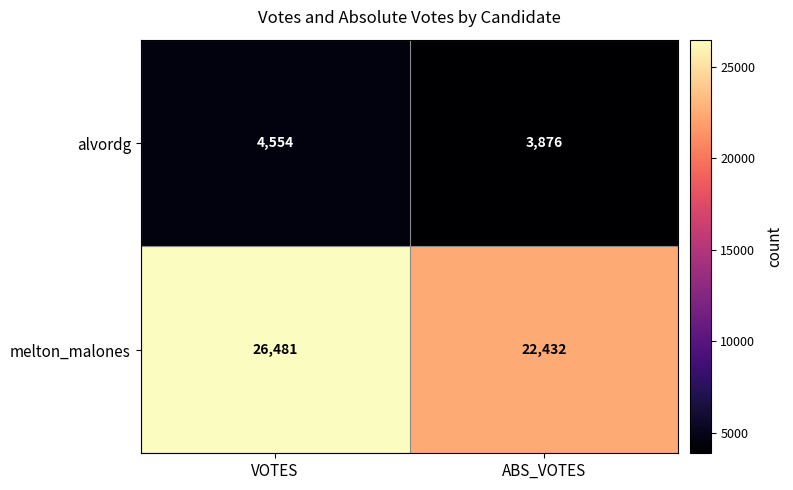

At which category is the sum across all series the highest?

VOTES